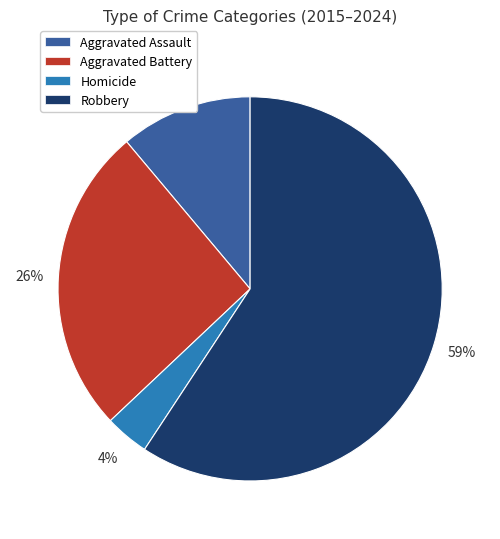

How many segments does this pie chart have?

4